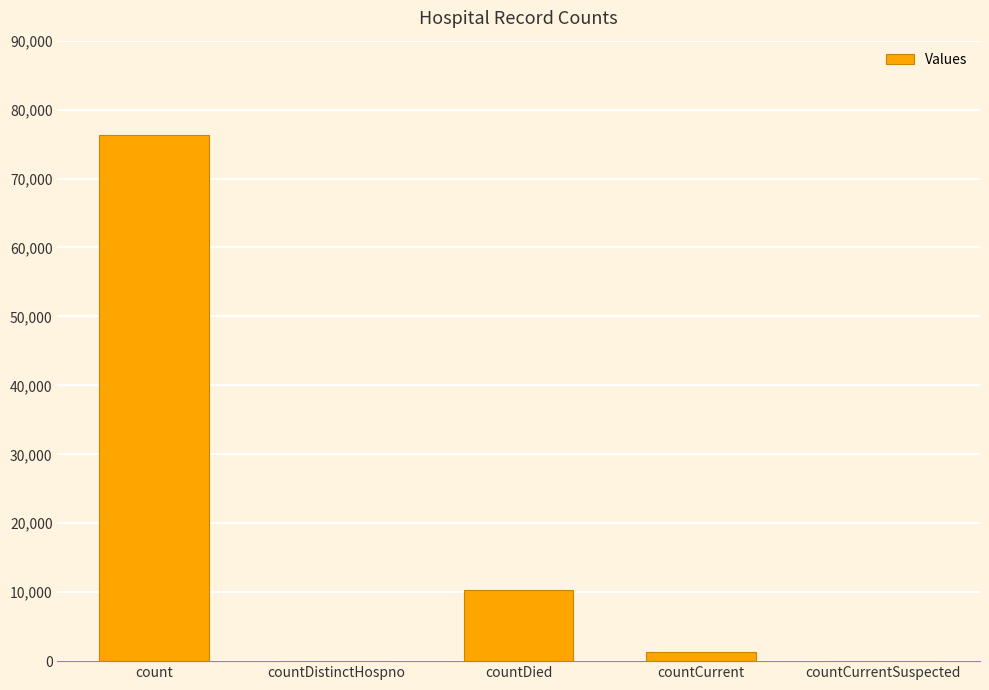

The chart shows a value of 76292 at count. True or false?

True